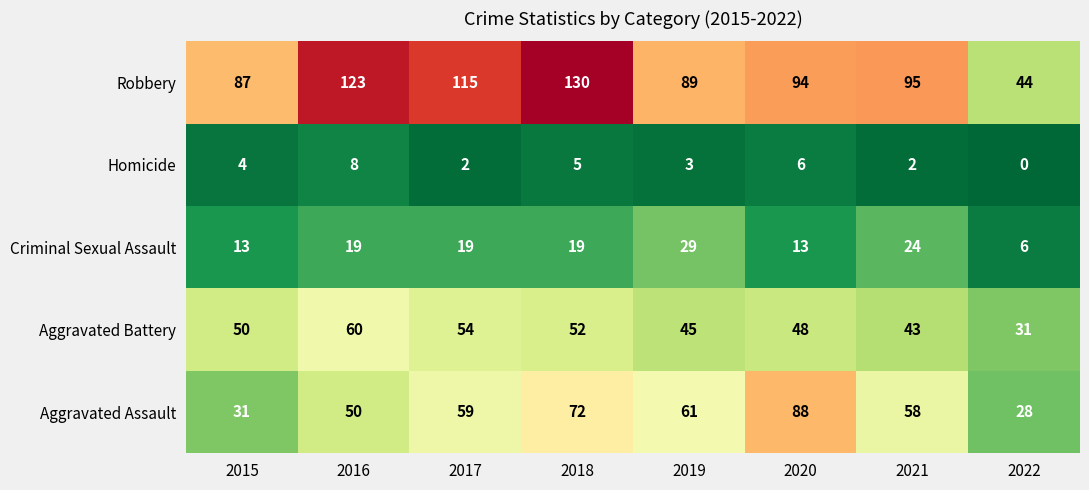

Is it true that Robbery equals 95 at 2021?

True